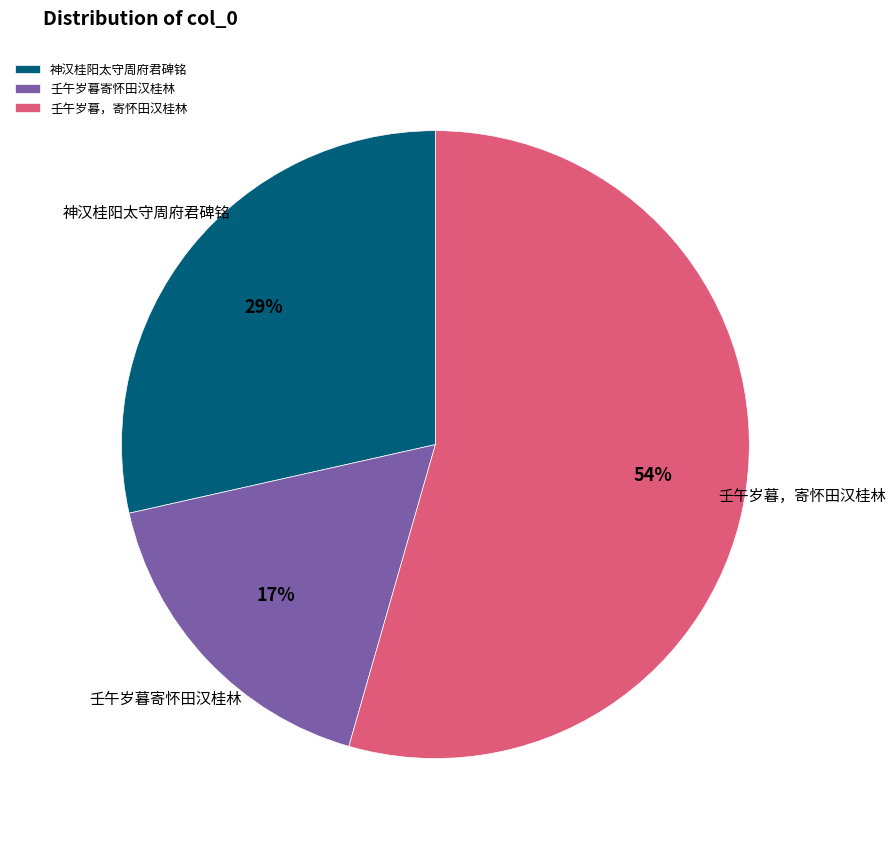

What percentage is the 神汉桂阳太守周府君碑铭 slice, to the nearest percent?

29%